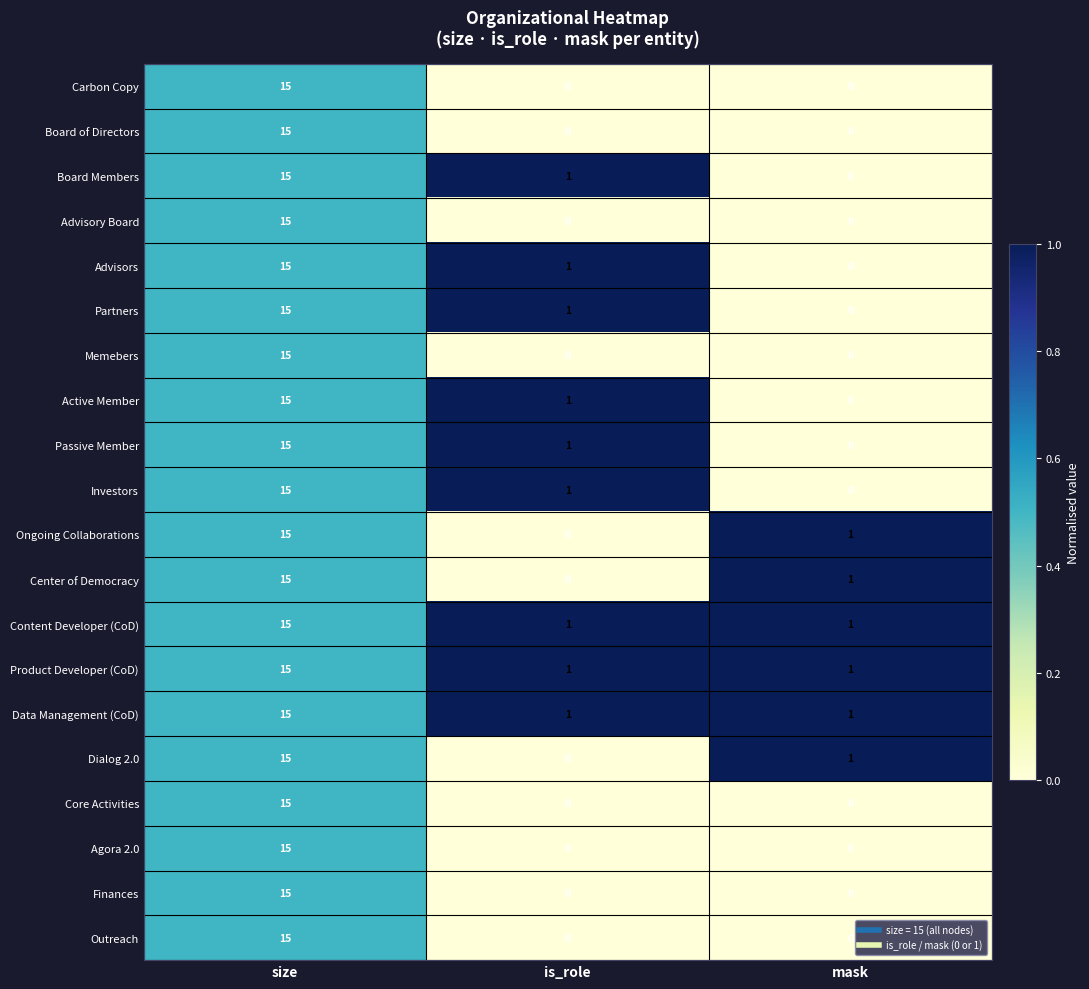

What is the total value across all series at is_role?

9